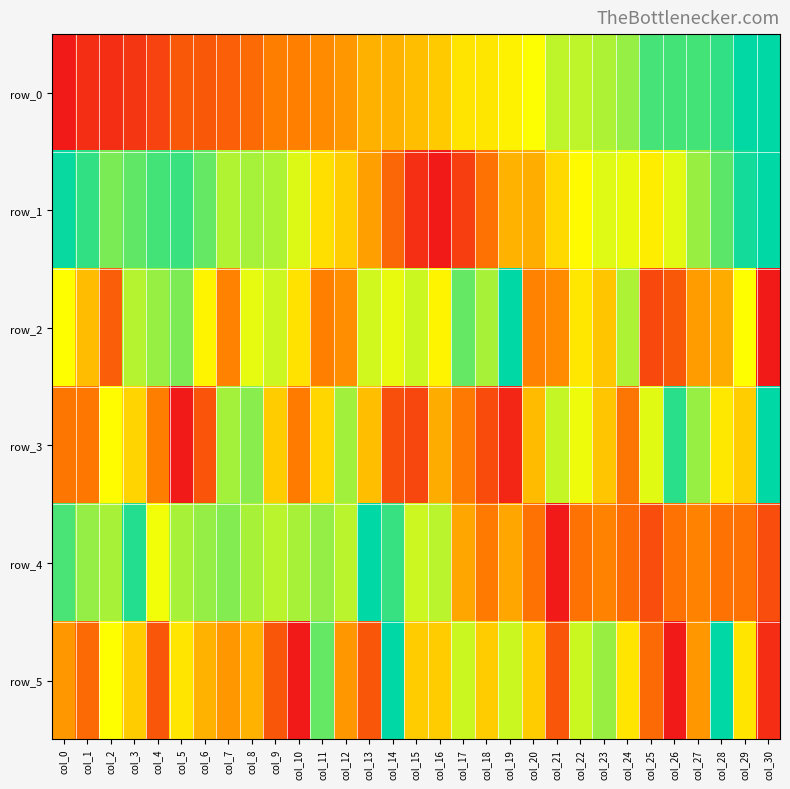

Which series changed the most between col_2 and col_30?

row_0